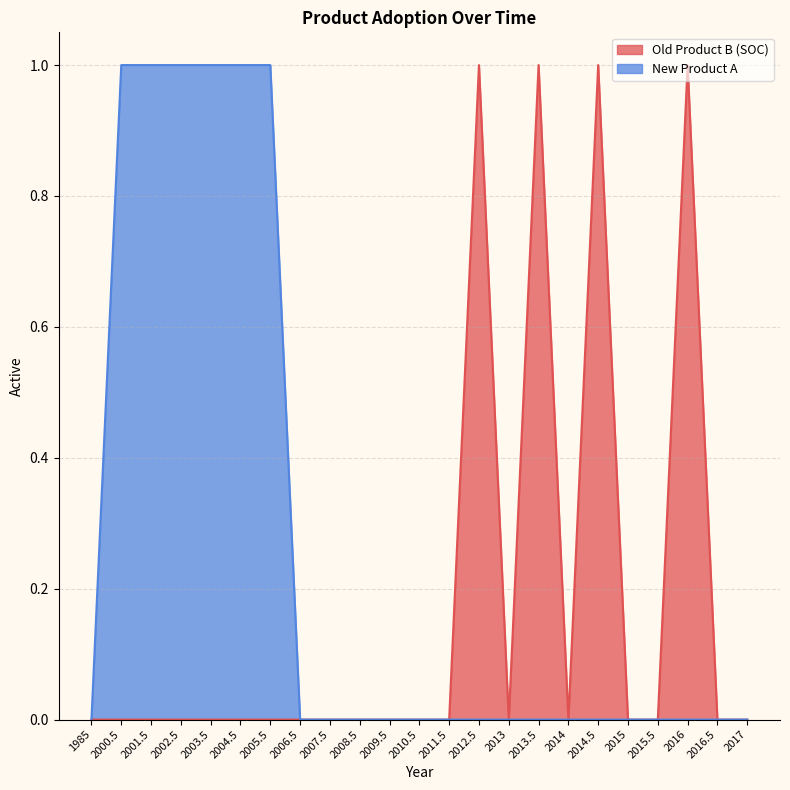

Is the value of New Product A at 2007.5 greater than the value of Old Product B (SOC) at 2003.5?

No